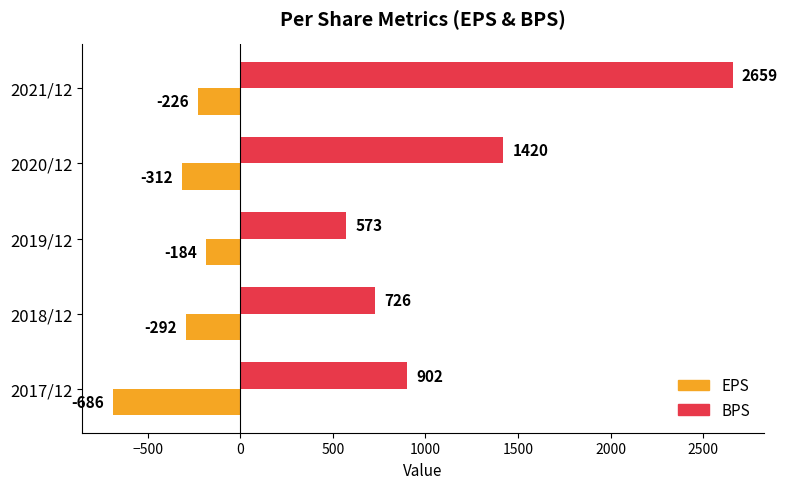

Is the value of EPS at 2021/12 greater than the value of BPS at 2021/12?

No